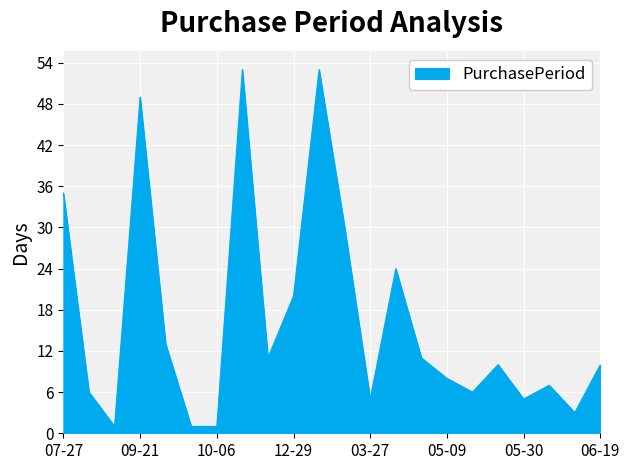

What is the difference between the maximum and minimum values?

52